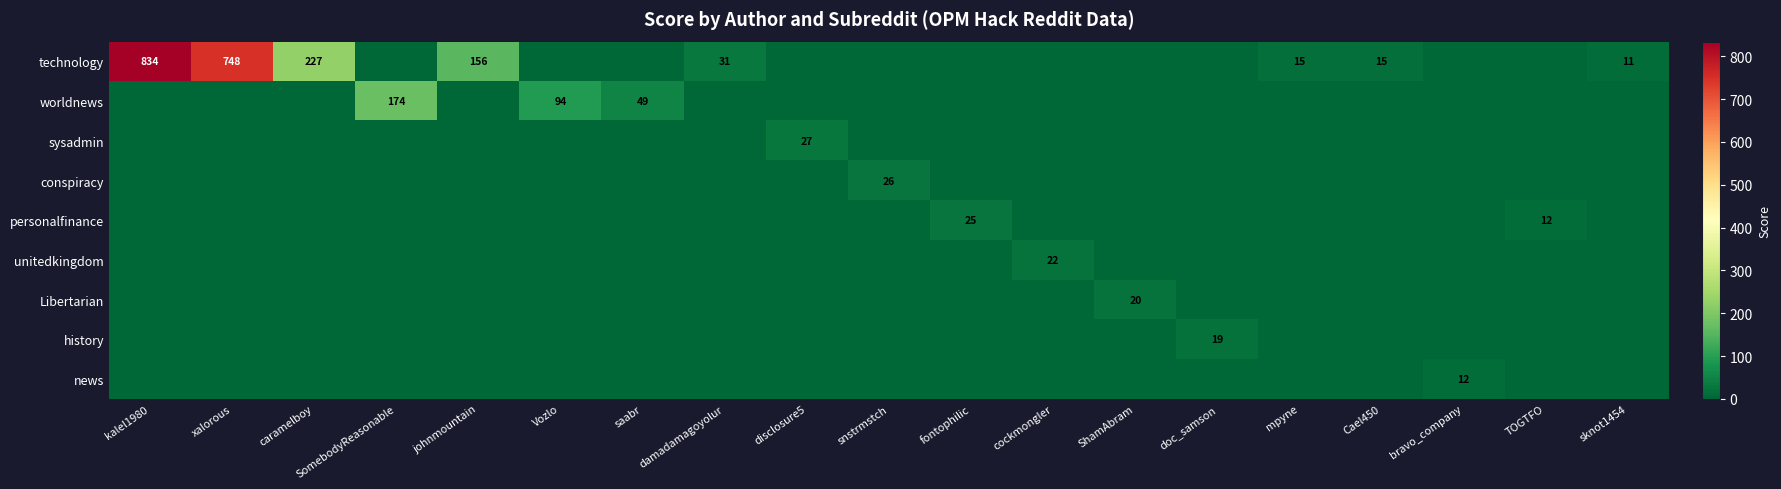

The technology series shows 31 at damadamagoyolur. True or false?

True